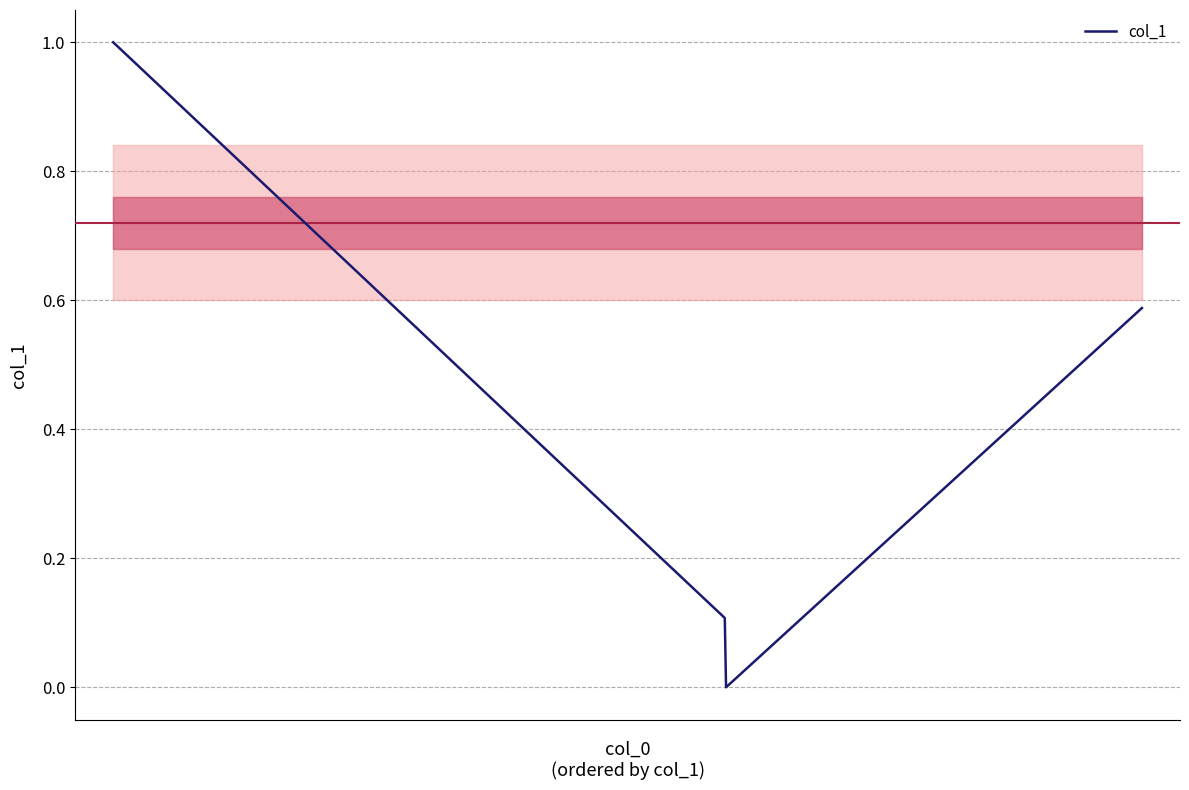

What is the maximum value shown in the chart?

1.0